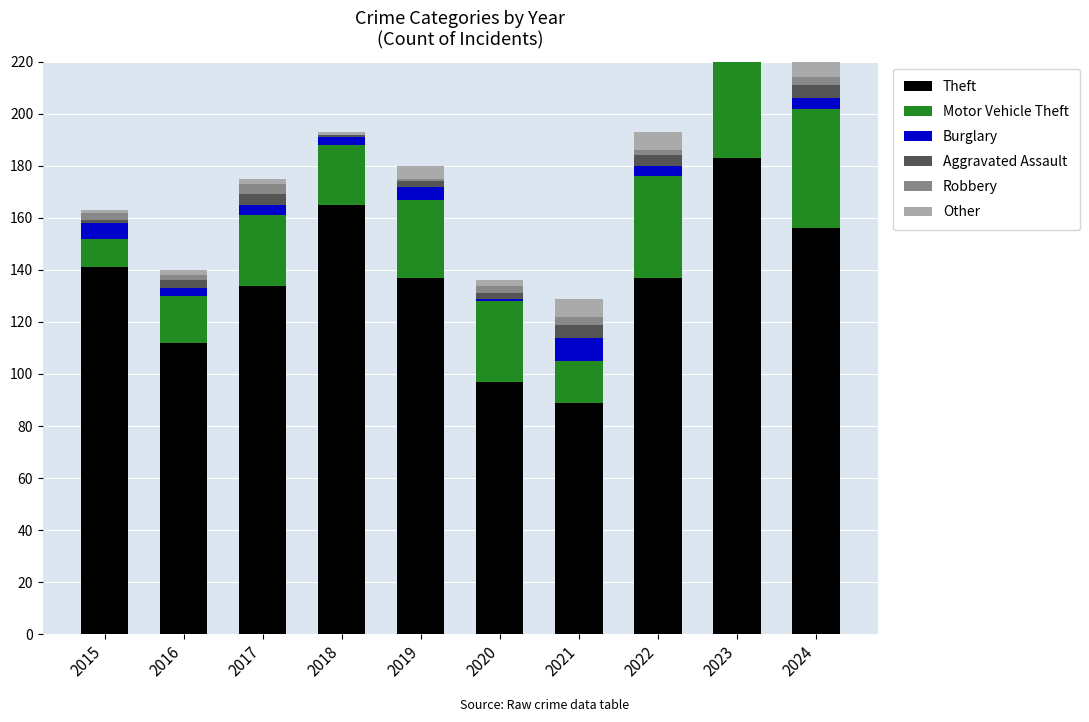

Reading right to left, extract all data points from this chart.

Theft: 156	183	137	89	97	137	165	134	112	141
Motor Vehicle Theft: 46	37	39	16	31	30	23	27	18	11
Burglary: 4	5	4	9	1	5	3	4	3	6
Aggravated Assault: 5	7	4	5	2	2	1	4	3	1
Robbery: 3	3	2	3	3	1	0	4	2	3
Other: 6	8	7	7	2	5	1	2	2	1